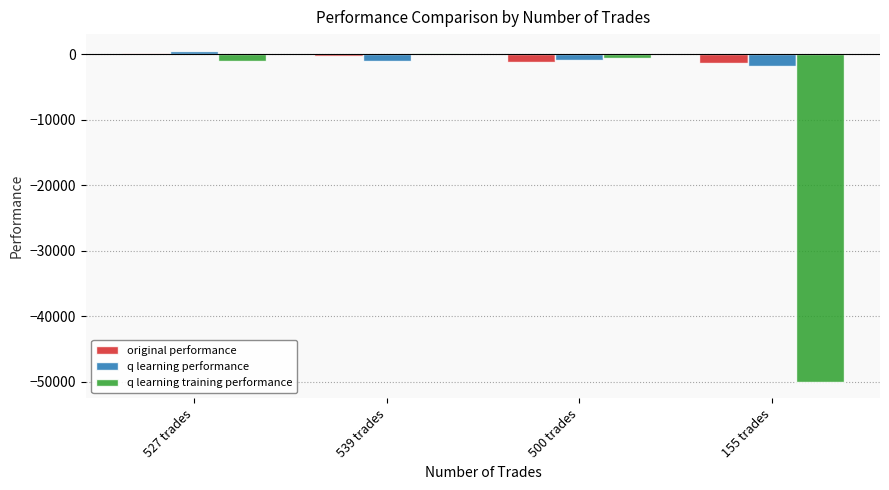

At which label does q learning performance first exceed -859?

527 trades